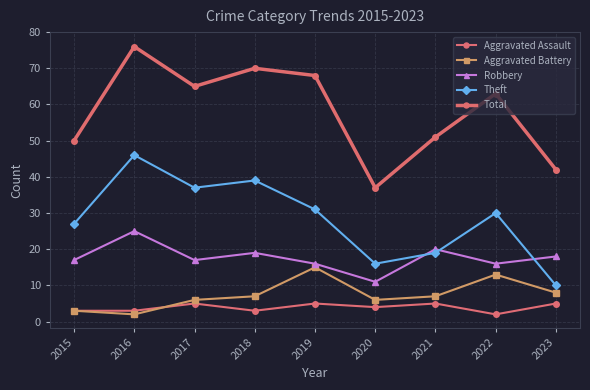

How many times do Theft and Robbery cross each other?

3